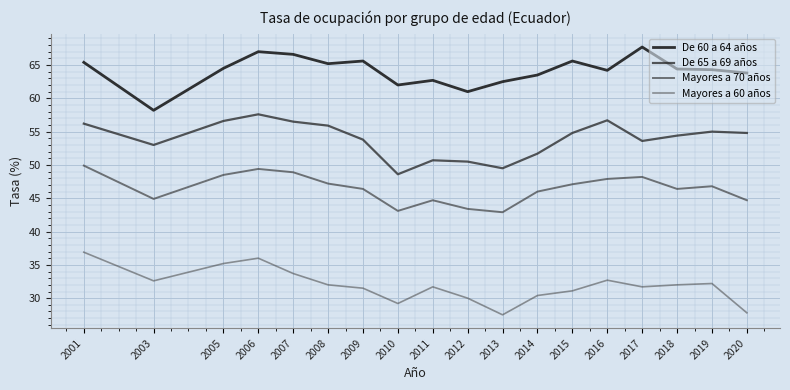

At which category does Mayores a 70 años reach its first local valley?

2003